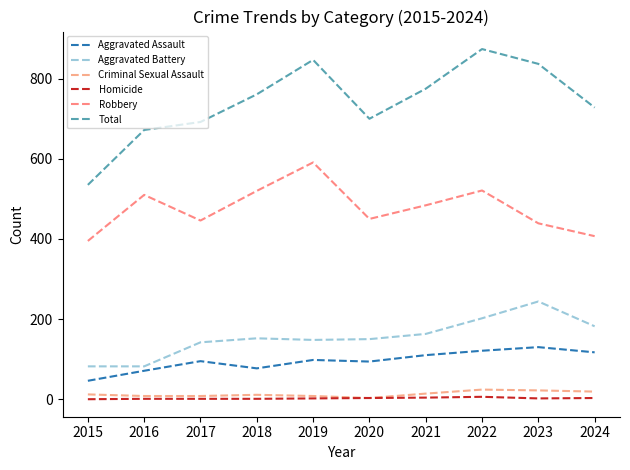

What is the difference between the highest and lowest values at 2022?

868